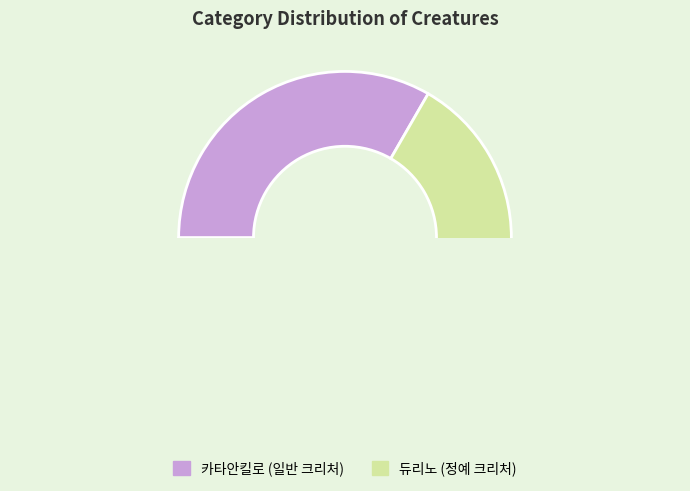

How many segments does this pie chart have?

2